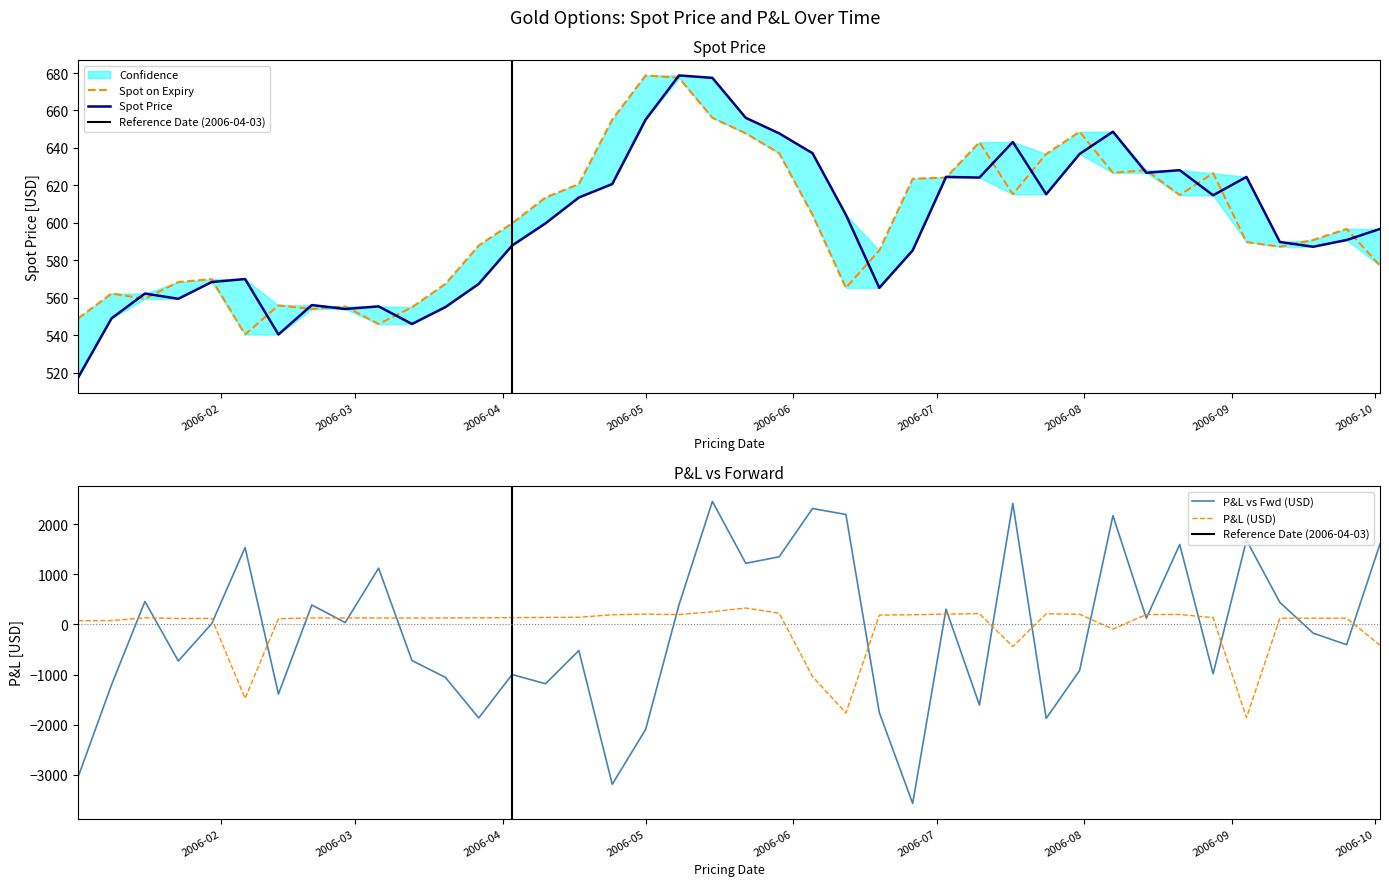

What is the highest value of the P&L vs Fwd (USD) series?

2454.9